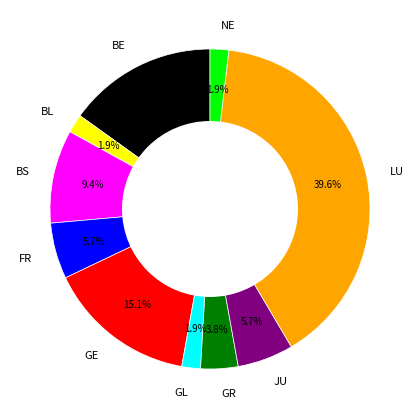

What is the ratio of the value at GL to the value at GR?

0.5